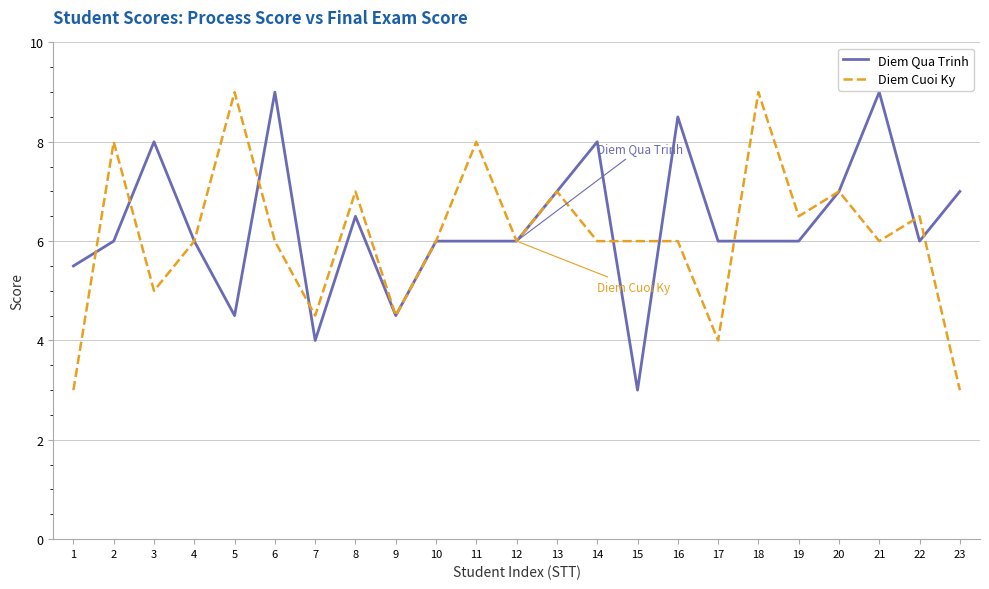

What is the sum of the Diem Qua Trinh values at 17 and 14?

14.0